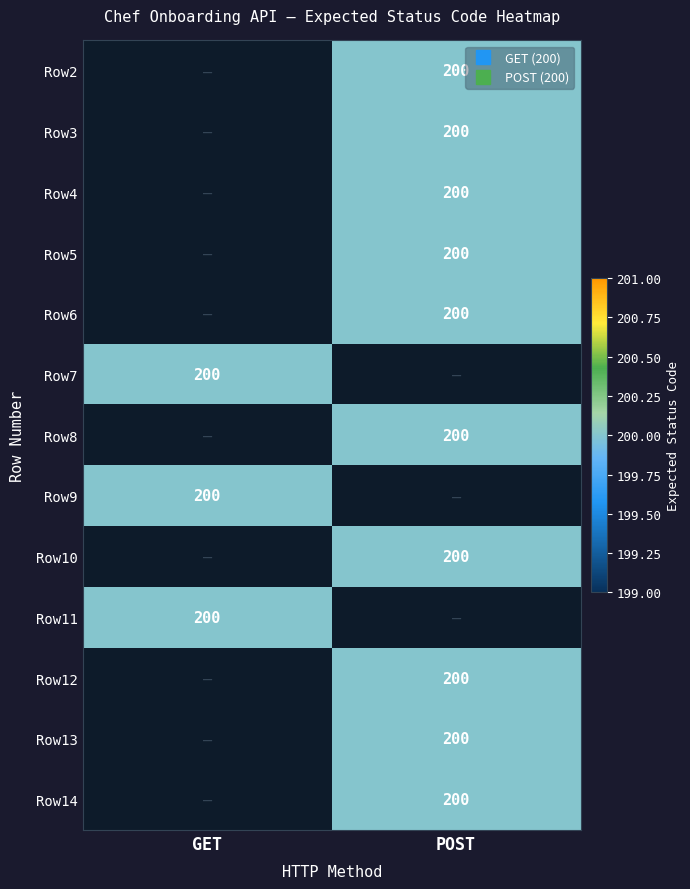

Between POST and GET, which is larger?

GET